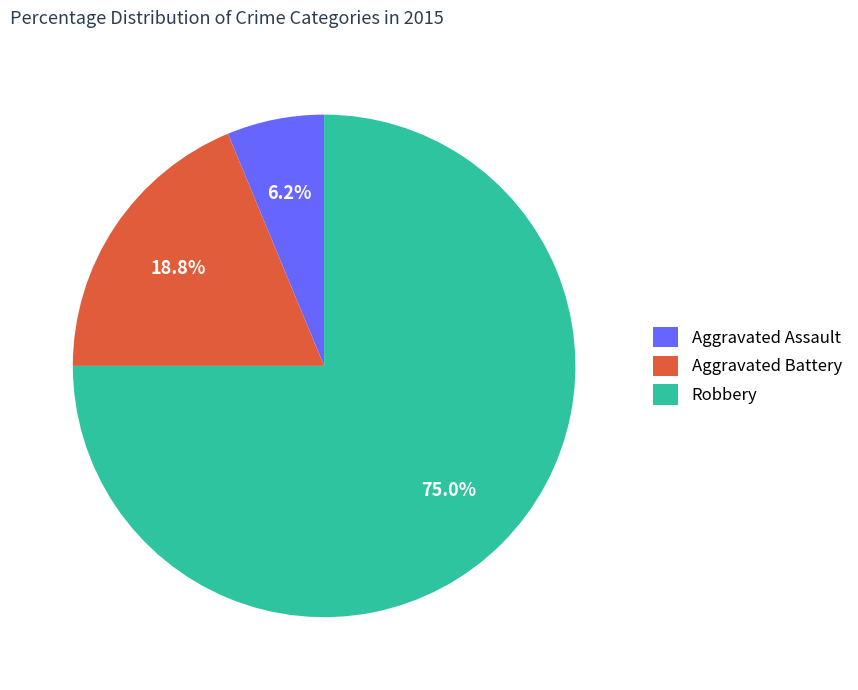

What percentage is the Aggravated Battery slice, to the nearest percent?

19%